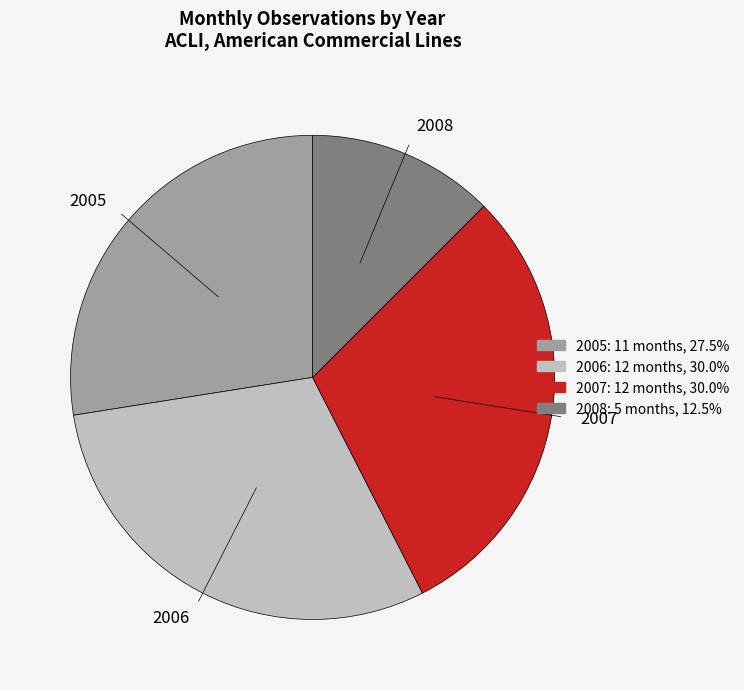

Between 2007 and 2005, which is larger?

2007